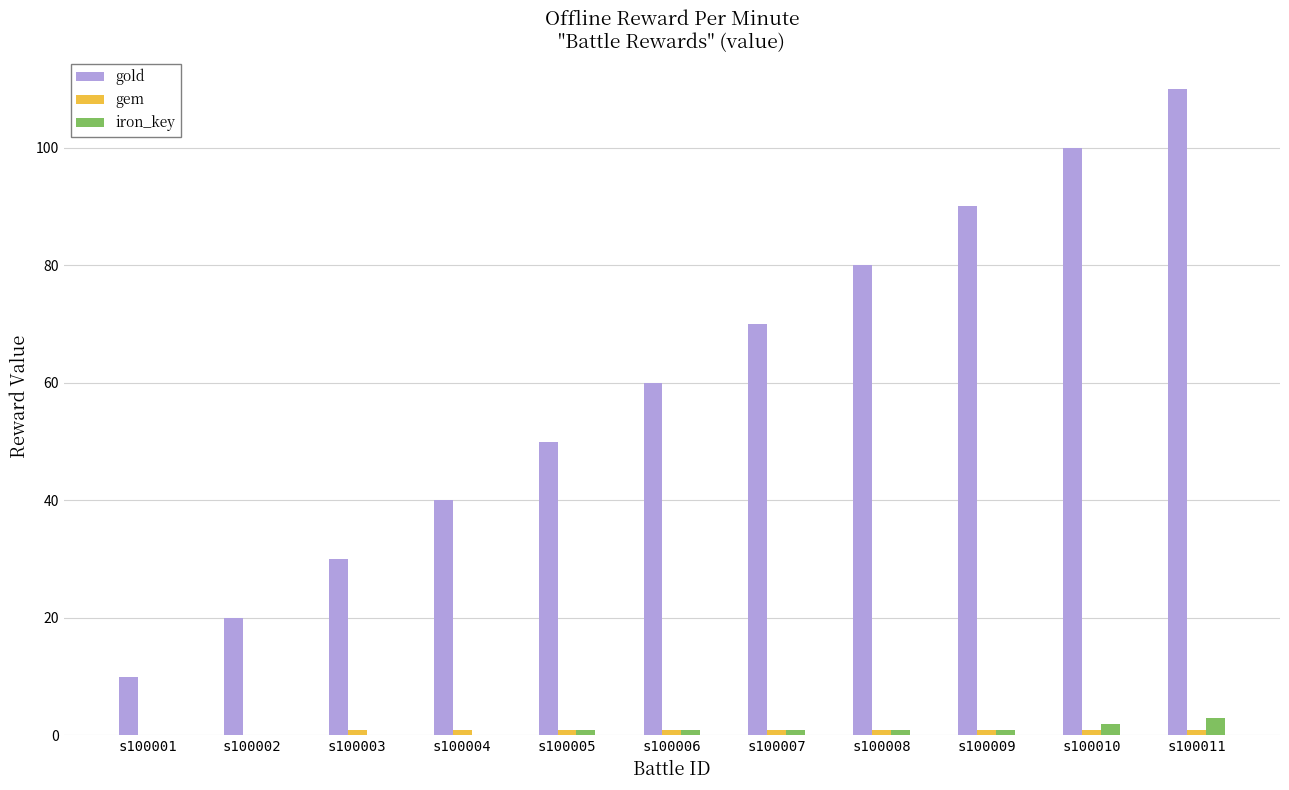

The iron_key series shows 0 at s100004. True or false?

True